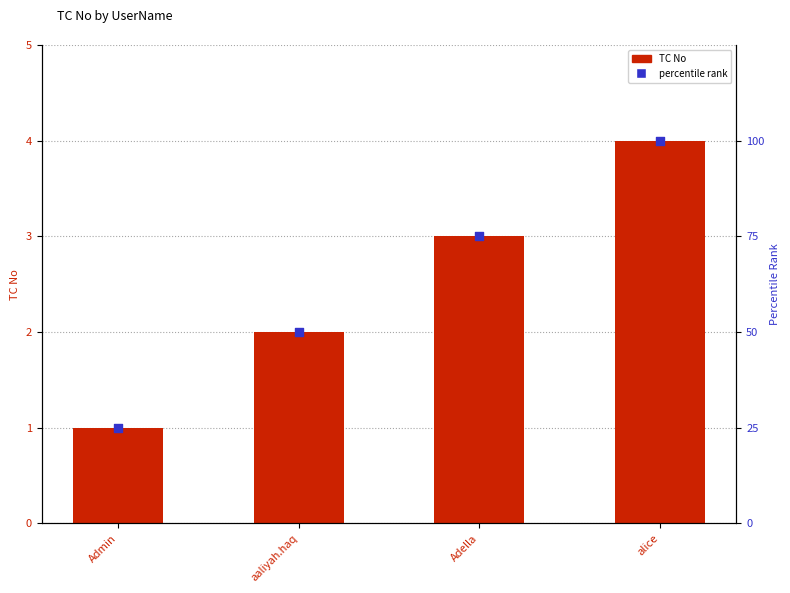

Is the value of TC No at alice greater than the value of percentile rank at Adella?

No